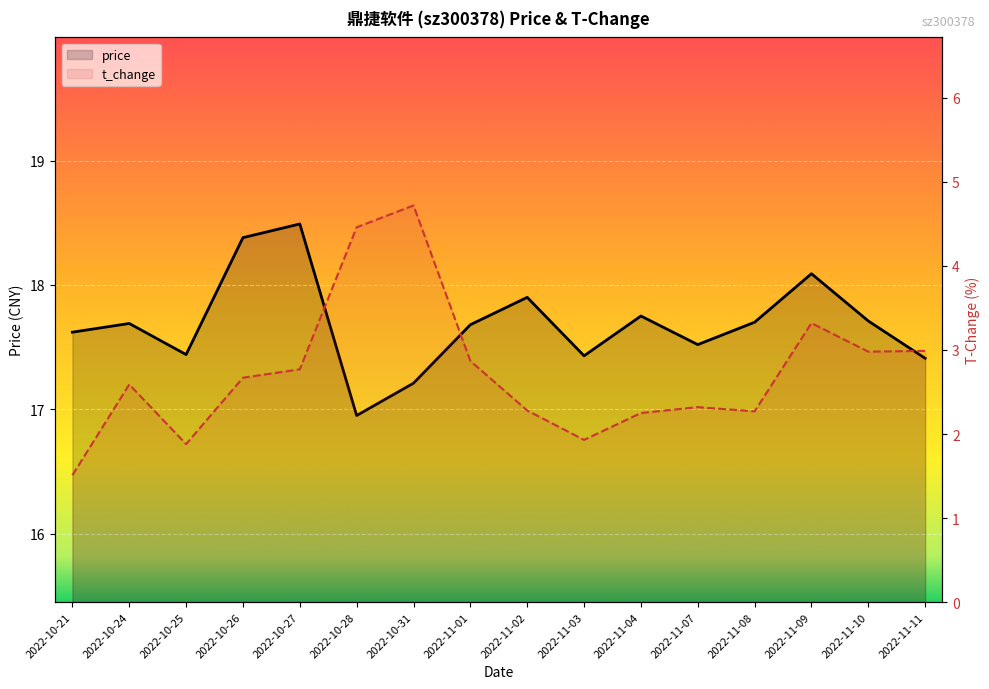

What is the label of the 4th point from the left?

2022-10-26